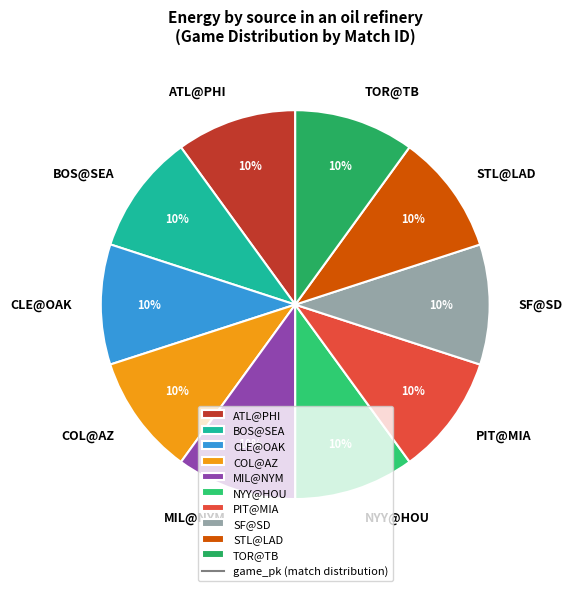

Is it true that TOR@TB is 19% of the pie?

False